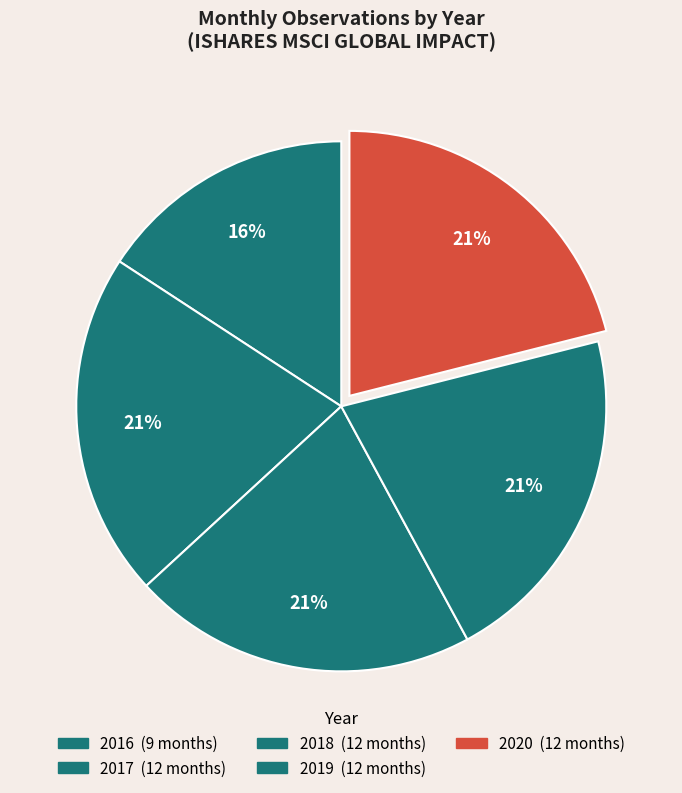

To the nearest percent, what is the difference between the 2019 and 2016 slice percentages?

5%